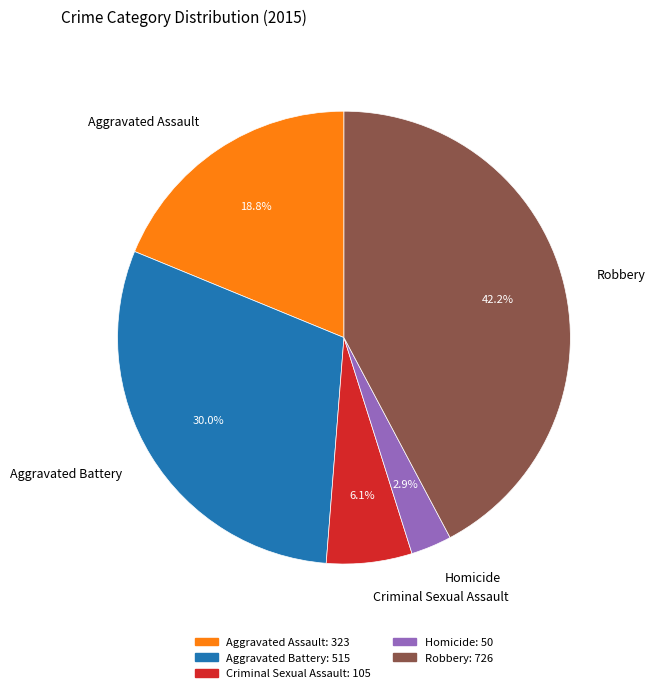

Which slice is the smallest?

Homicide